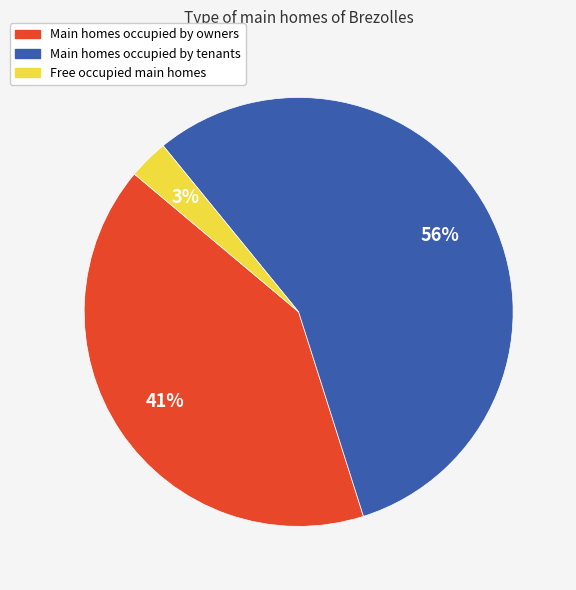

To the nearest percent, what is the difference between the largest and smallest slice percentages?

53%